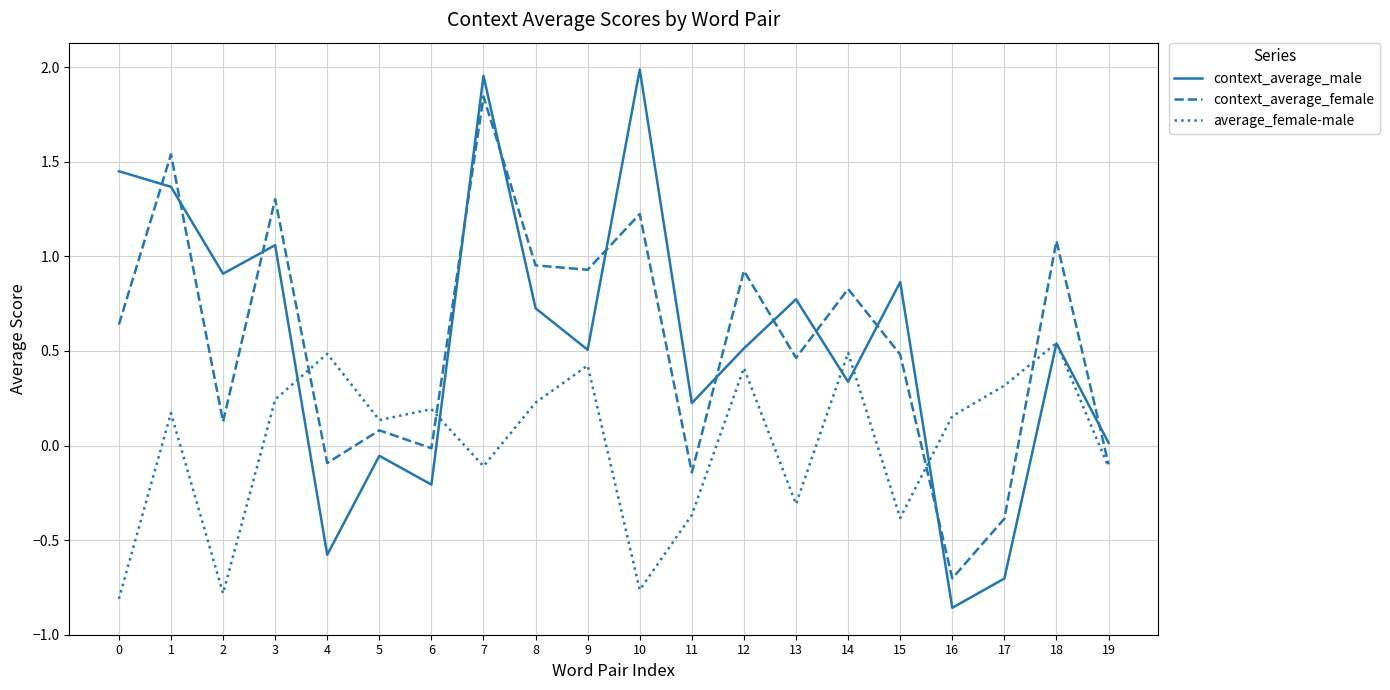

The context_average_male series shows 0.5 at 1. True or false?

False